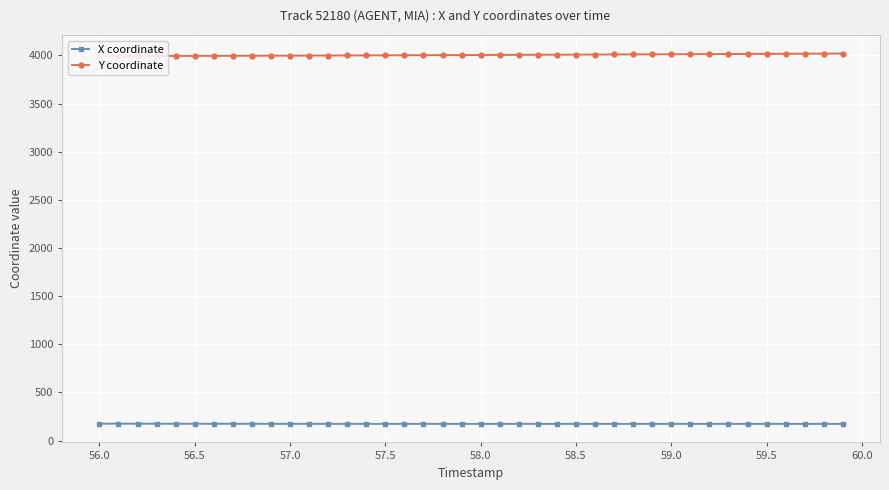

What is the lowest value of the X coordinate series?

173.7